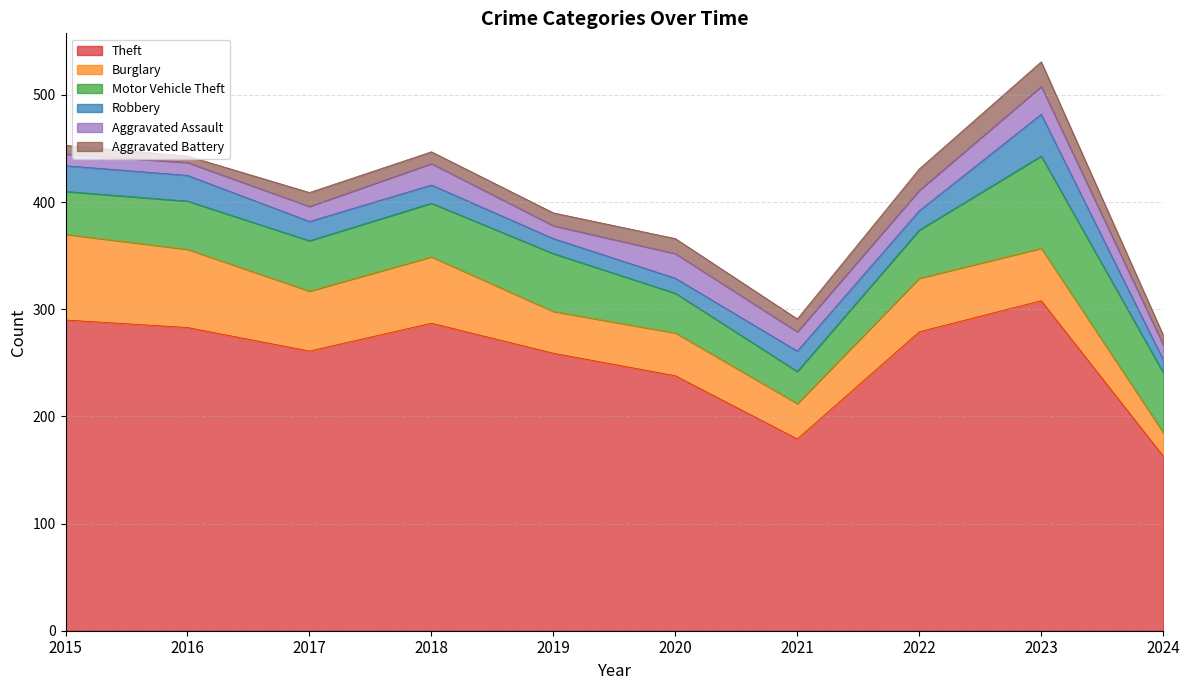

The Motor Vehicle Theft series shows 94 at 2024. True or false?

False